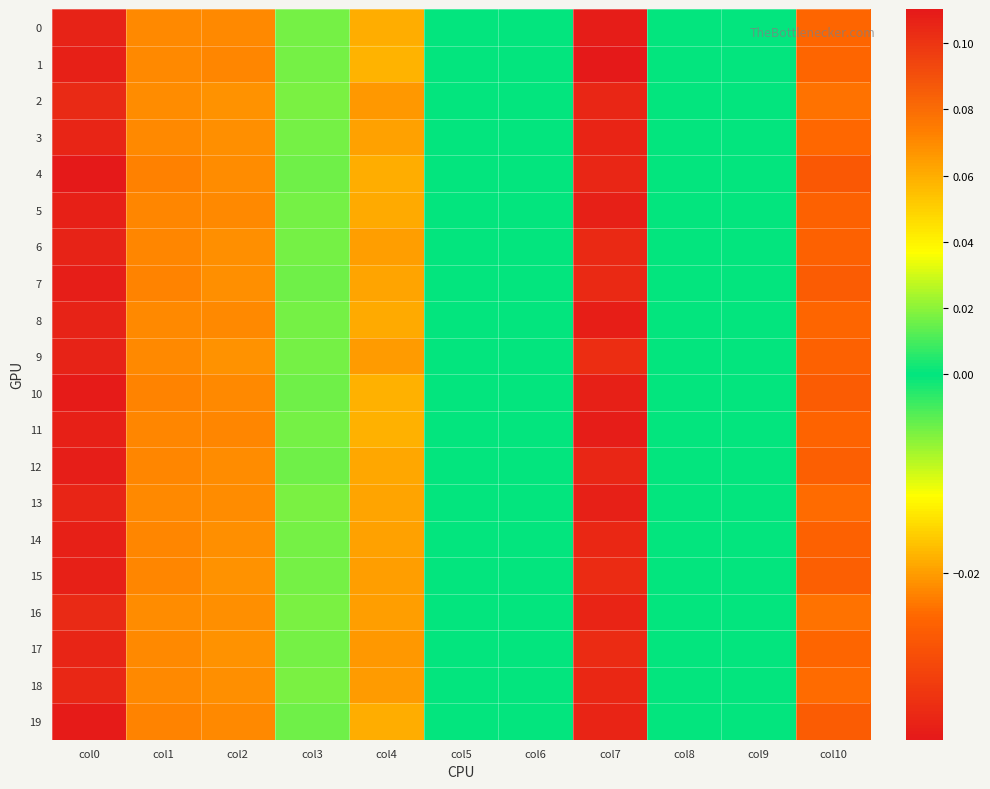

Rank the series at col7 from lowest to highest value.

1, 0, 11, 8, 10, 13, 5, 19, 16, 3, 12, 2, 4, 18, 14, 7, 6, 17, 15, 9